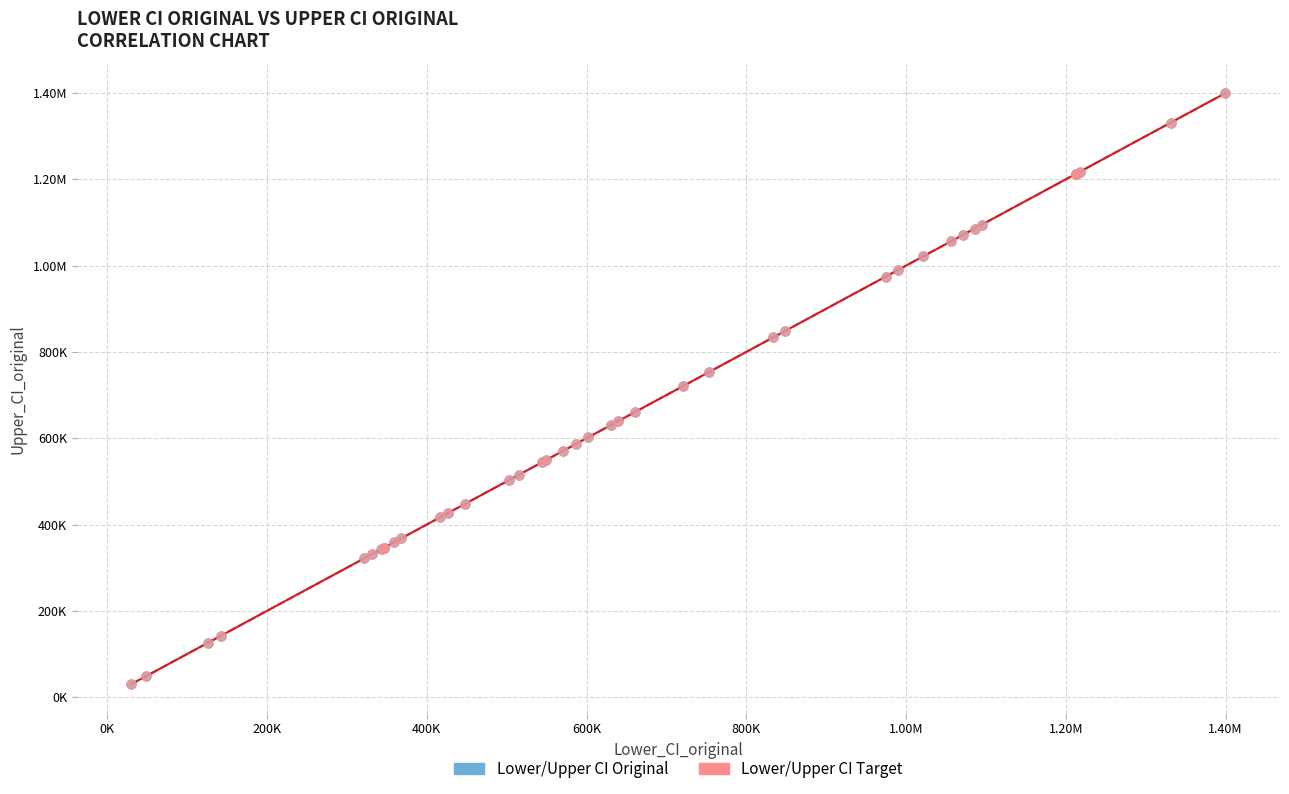

What are all the series names shown in the legend?

Lower/Upper CI Original, Lower/Upper CI Target